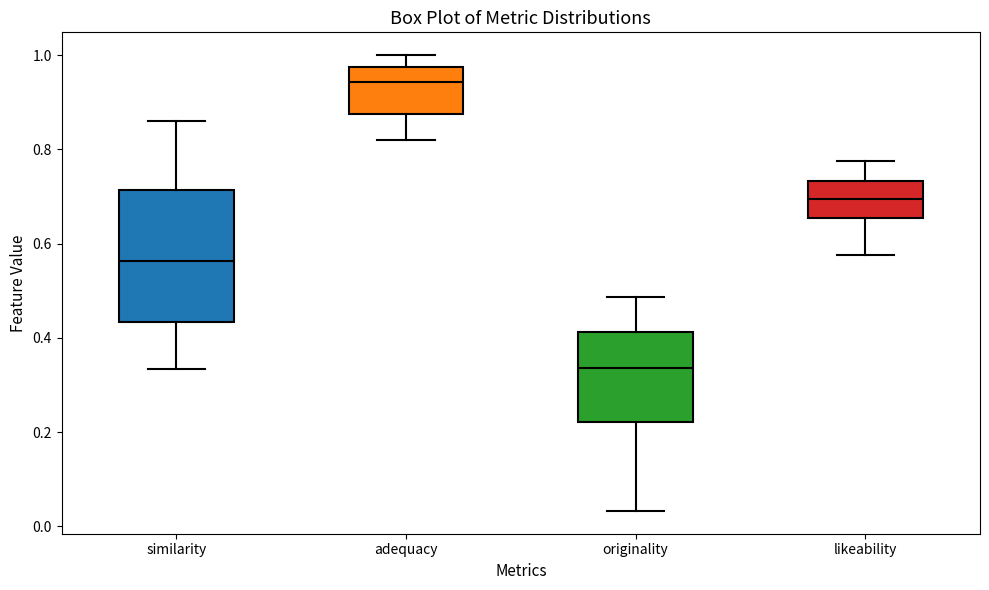

Reading left to right, transcribe this box plot: for each box, give where its median line is, the range the box spans, and where its two whiskers end, as read against the y-axis. The values are not printed on the chart, so give them approximately, as read against the axis.

similarity: median 0.56, box 0.44 to 0.72, whiskers 0.34 to 0.86
adequacy: median 0.94, box 0.88 to 0.98, whiskers 0.82 to 1.00
originality: median 0.34, box 0.22 to 0.42, whiskers 0.04 to 0.48
likeability: median 0.70, box 0.66 to 0.74, whiskers 0.58 to 0.78